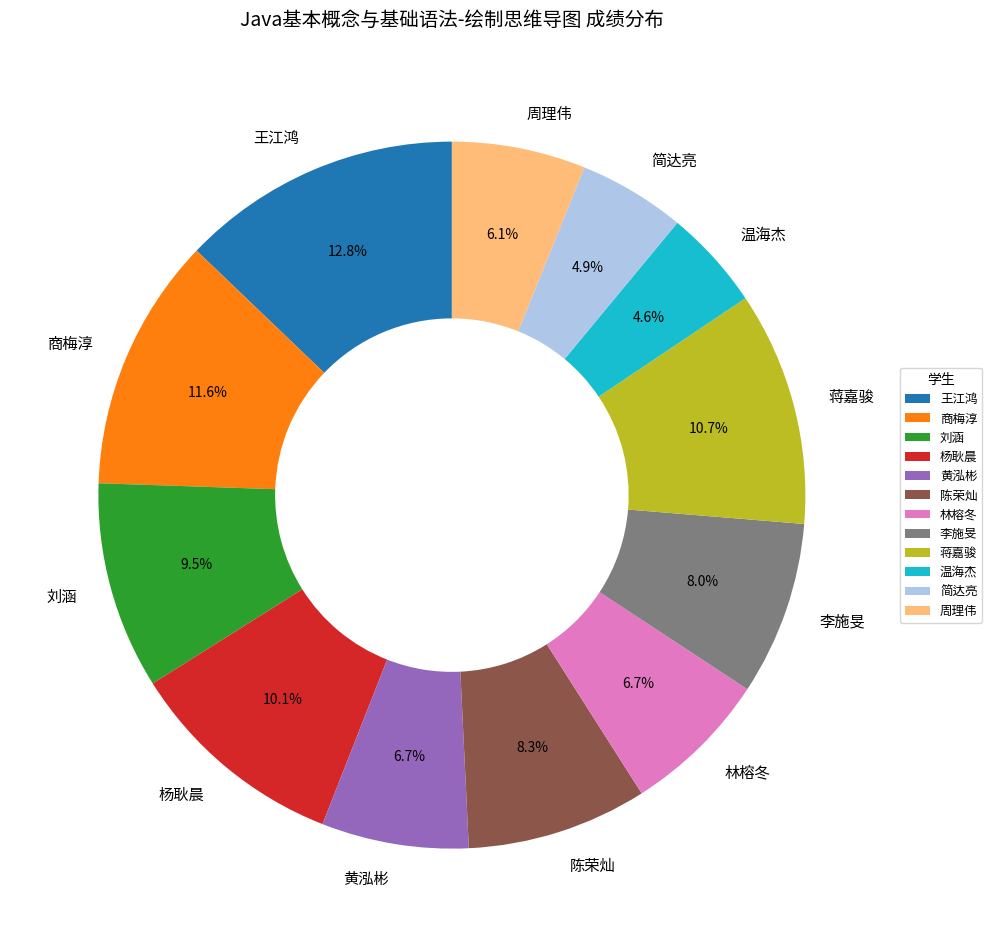

What is the total percentage of 简达亮 and 黄泓彬?

11.6%